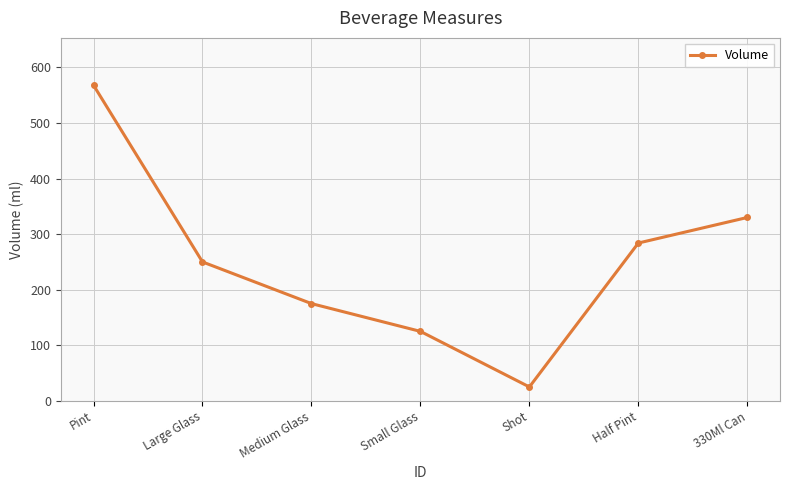

Does the chart have visible grid lines?

Yes